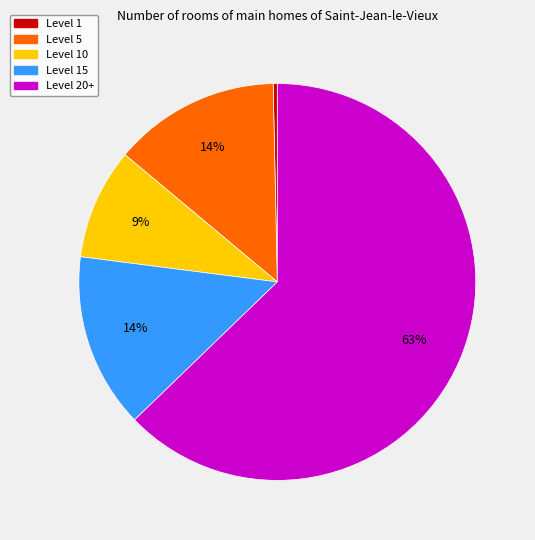

Does any single category account for the majority?

Yes